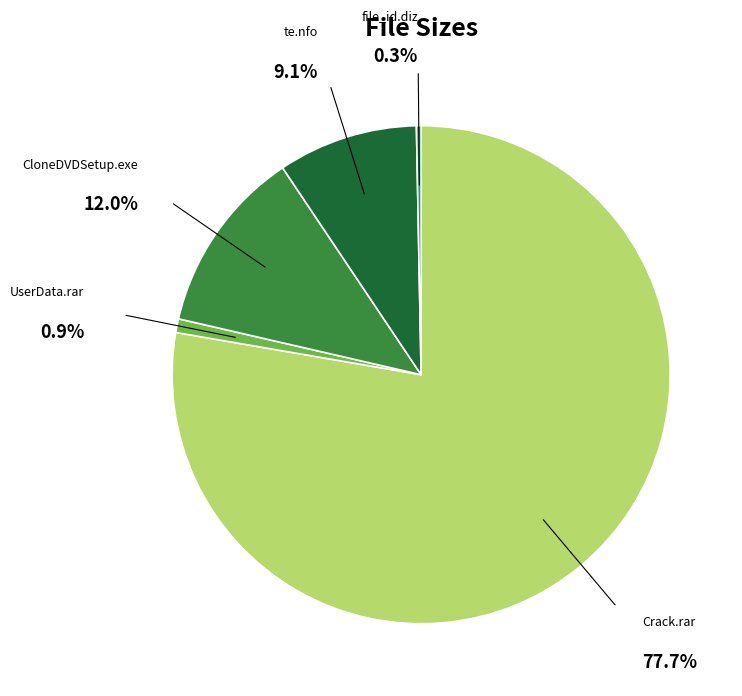

Is there a majority slice in this chart?

Yes